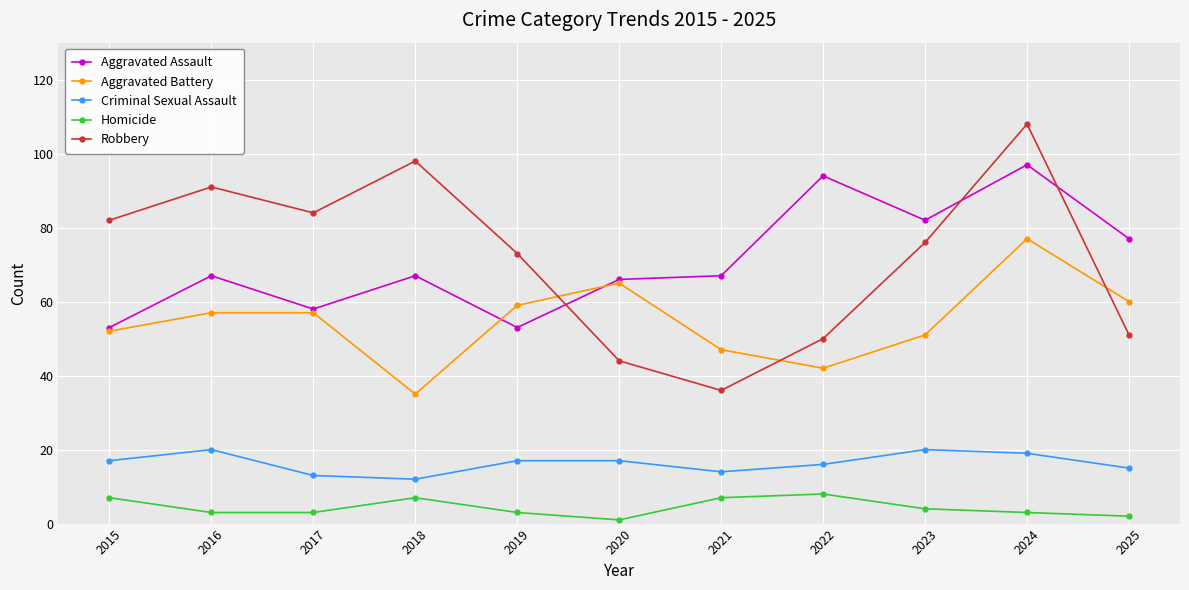

True or false: Robbery and Homicide intersect in this chart.

False